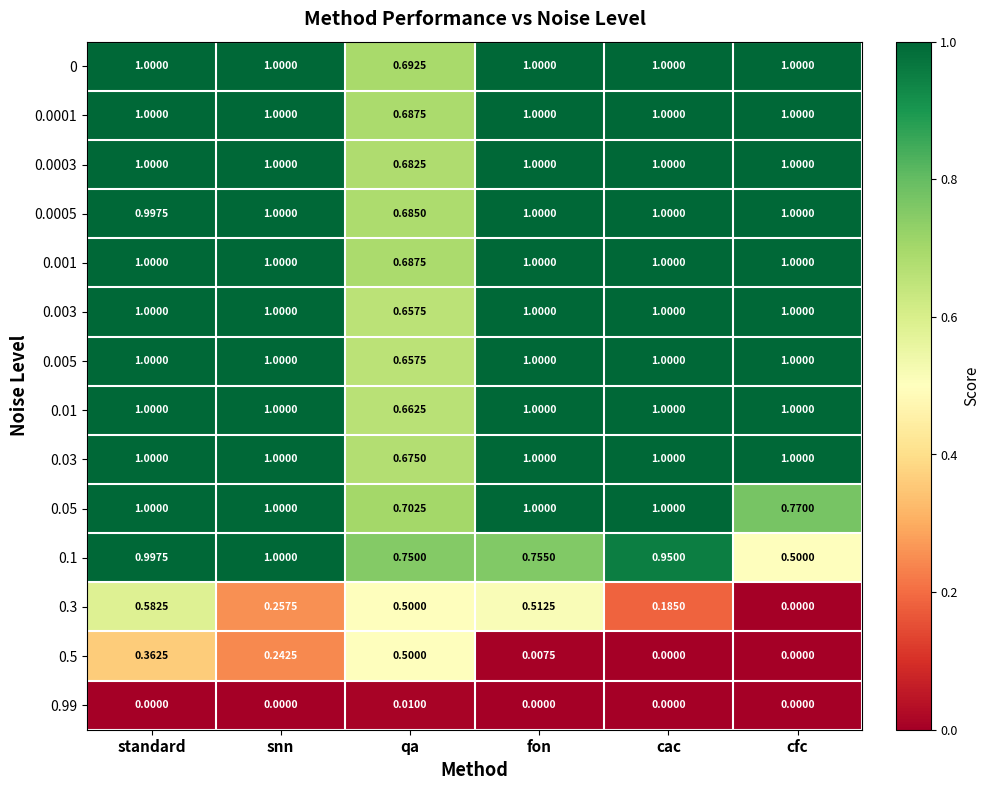

Where is 0.003 nearest to the value 0?

qa